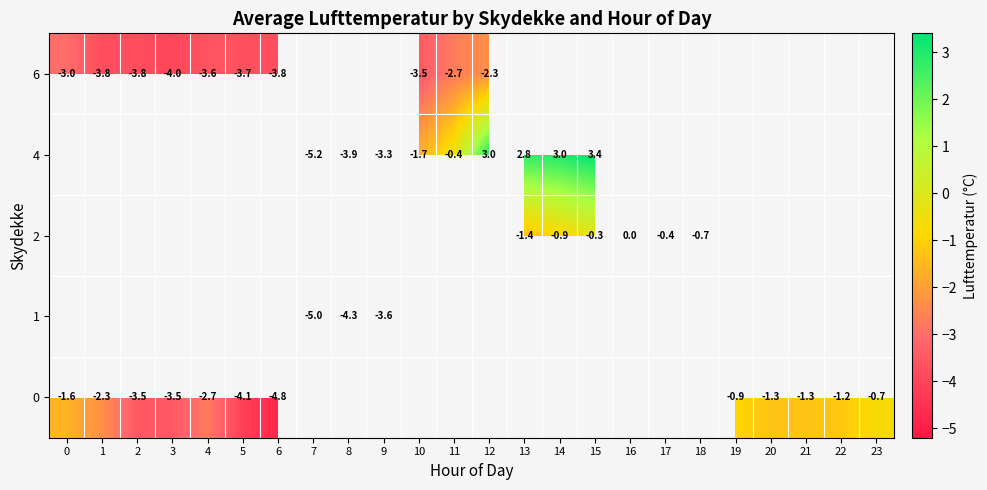

The value of 1 at 7 is -7.9. True or false?

False